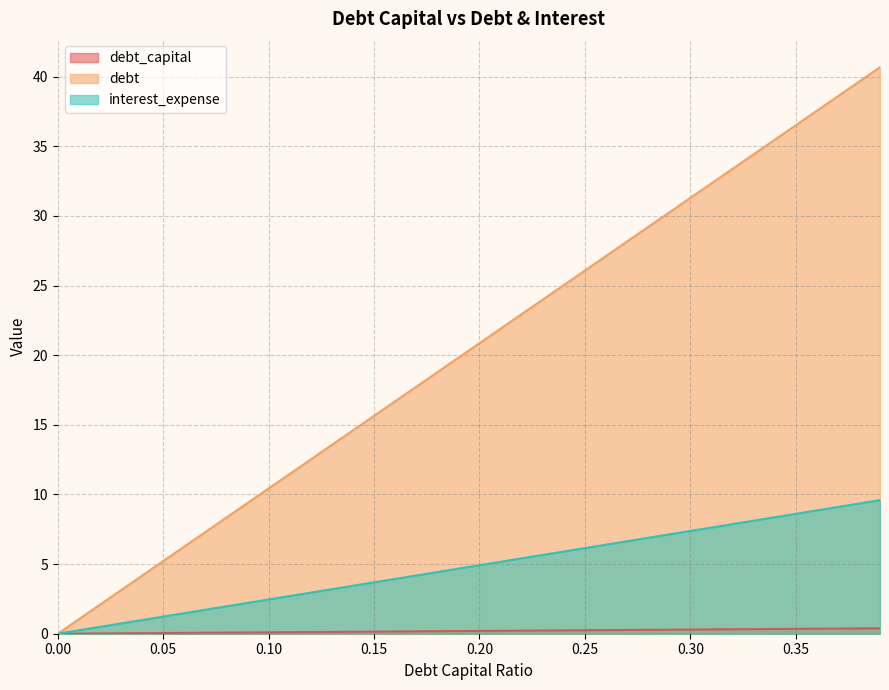

At which label is interest_expense closest to 4?

0.16